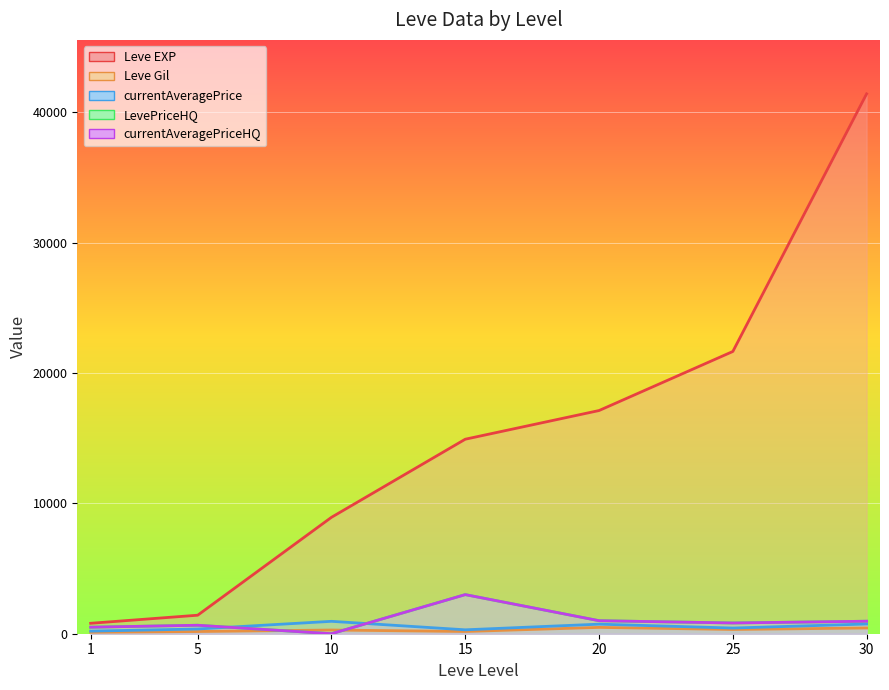

Which series has the largest total across all categories?

Leve EXP